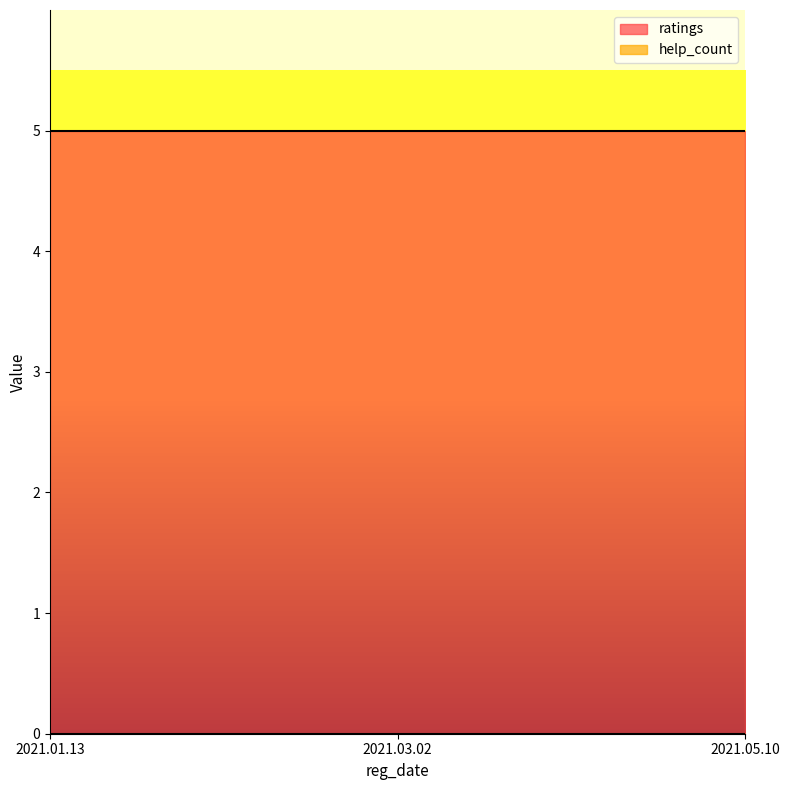

At which label does help_count reach its peak?

2021.01.13